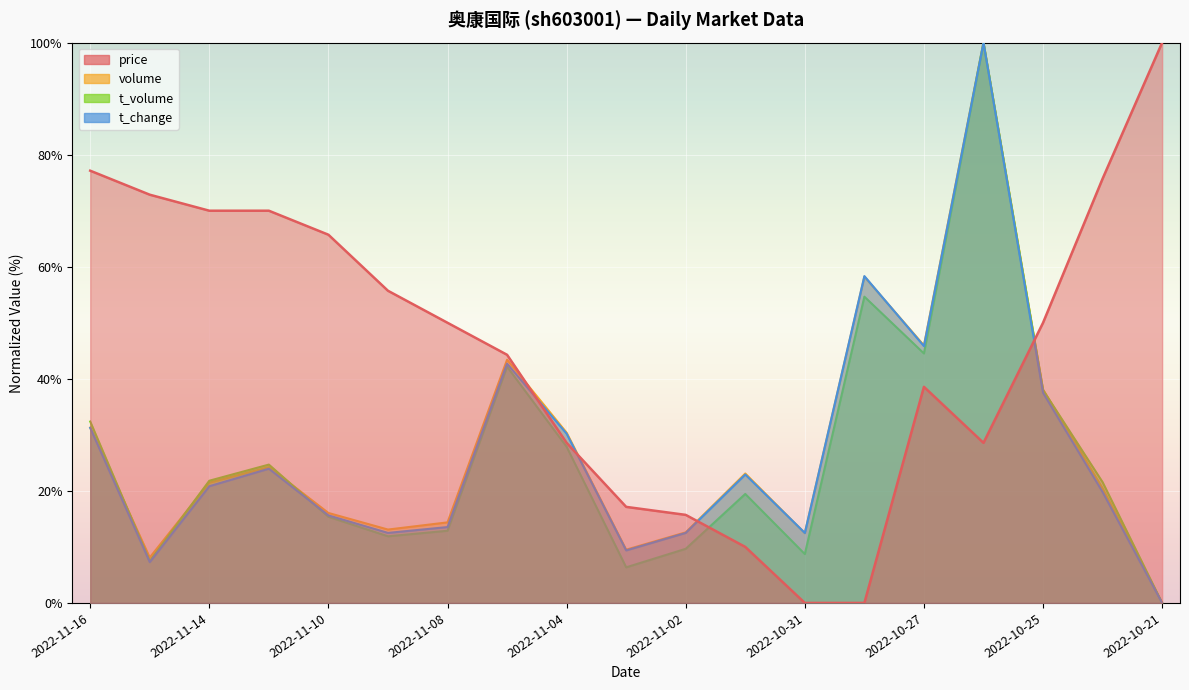

The t_volume series shows 44.6 at 2022-11-04. True or false?

False